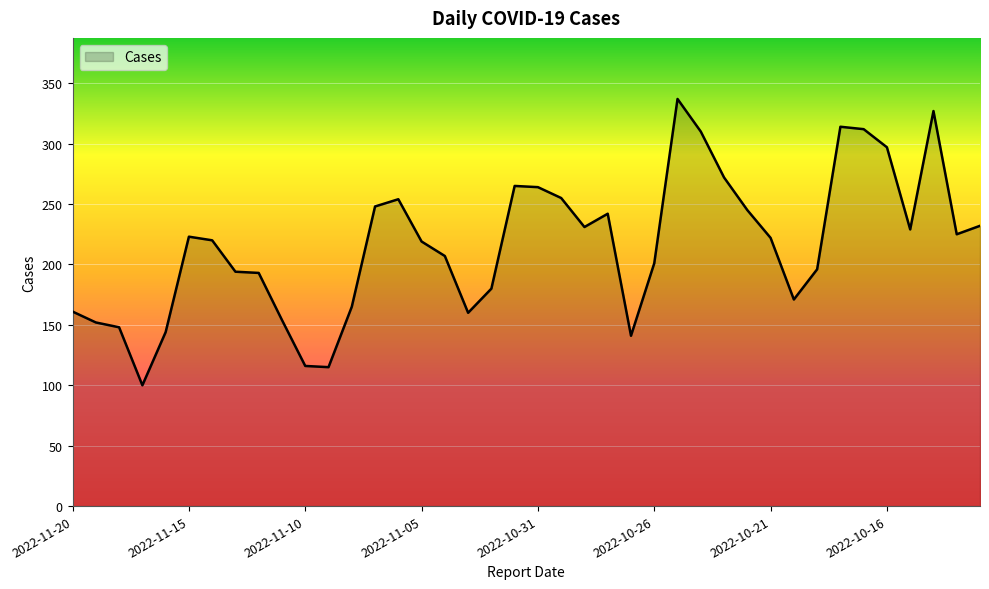

What is the maximum value shown in the chart?

337